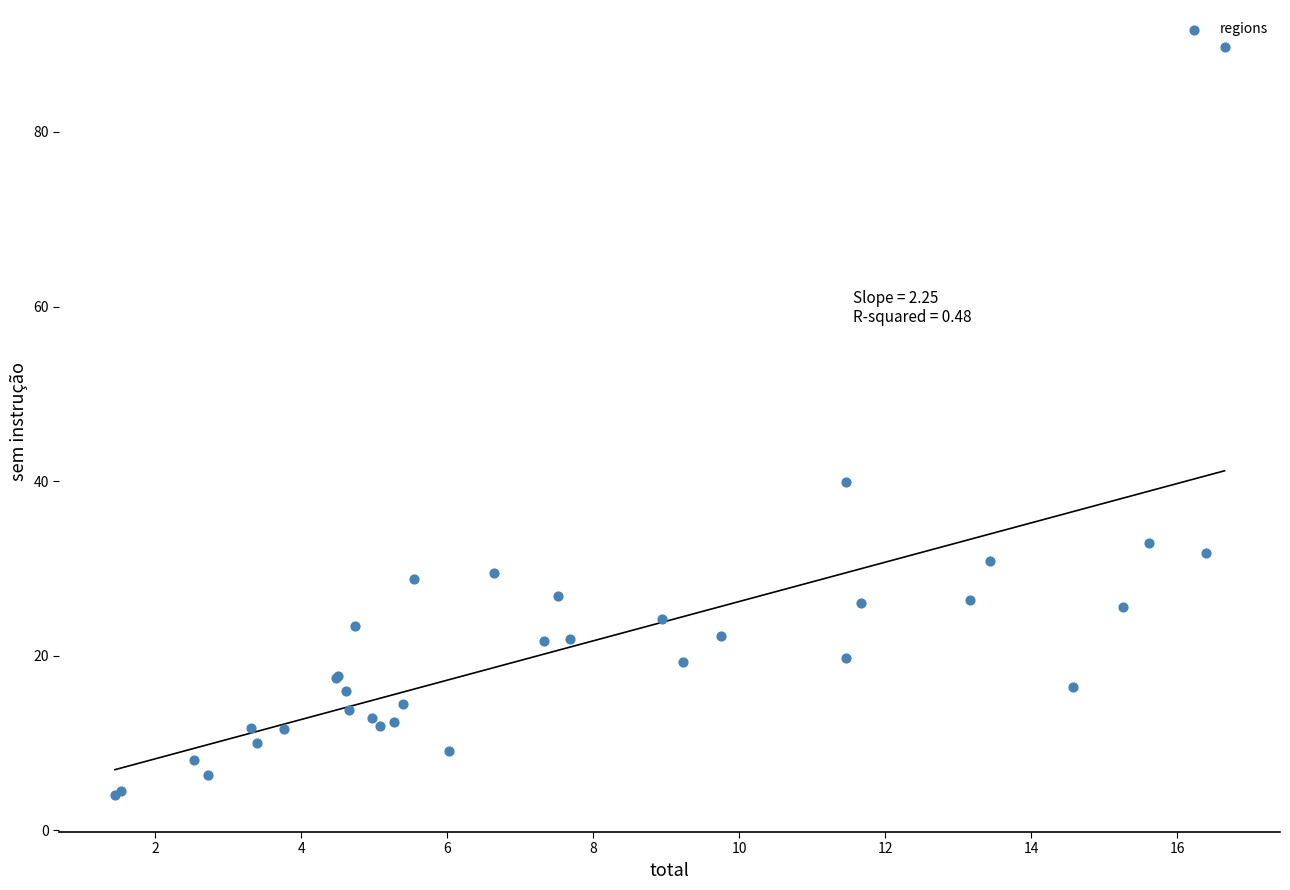

What Y value in the scatter plot is closest to 46?

39.9